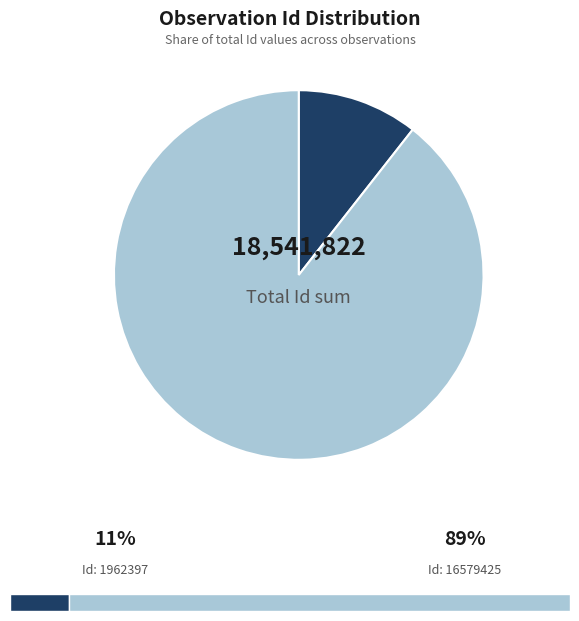

Is there any slice that represents more than half of the pie?

Yes